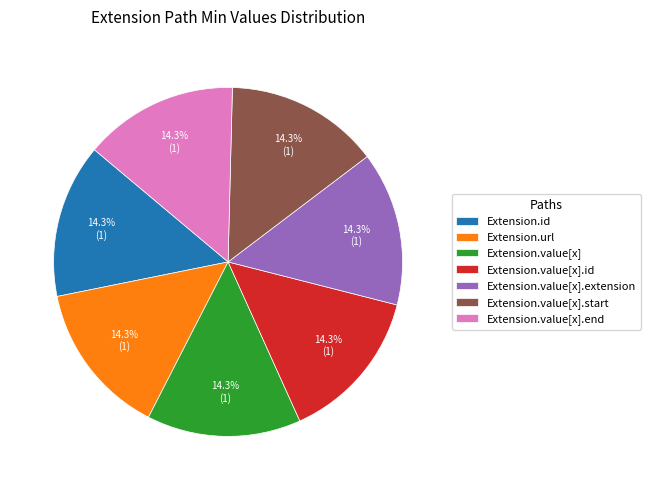

What is the ratio of the value at Extension.url to the value at Extension.value[x].extension?

1.0